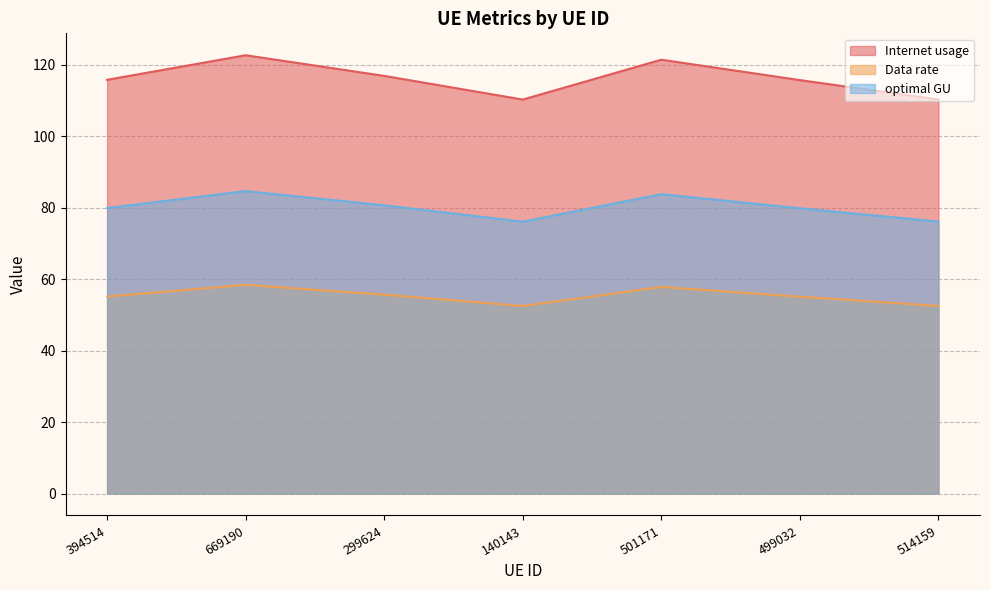

Rank the series by their maximum value, from highest to lowest.

Internet usage, optimal GU, Data rate